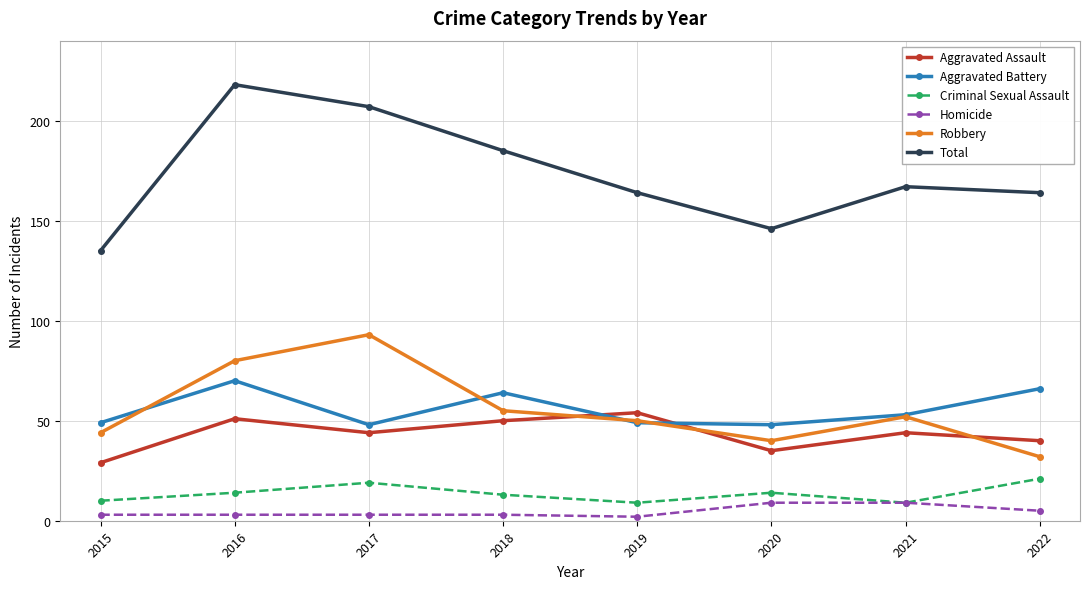

What are all the series names shown in the legend?

Aggravated Assault, Aggravated Battery, Criminal Sexual Assault, Homicide, Robbery, Total